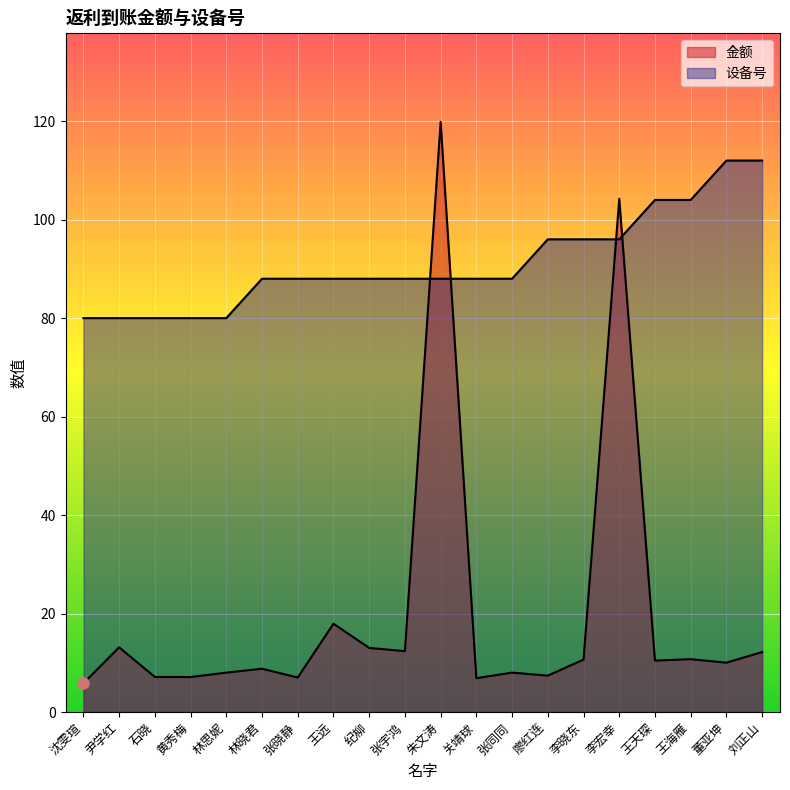

Read the 设备号 value at 张同同.

88.0